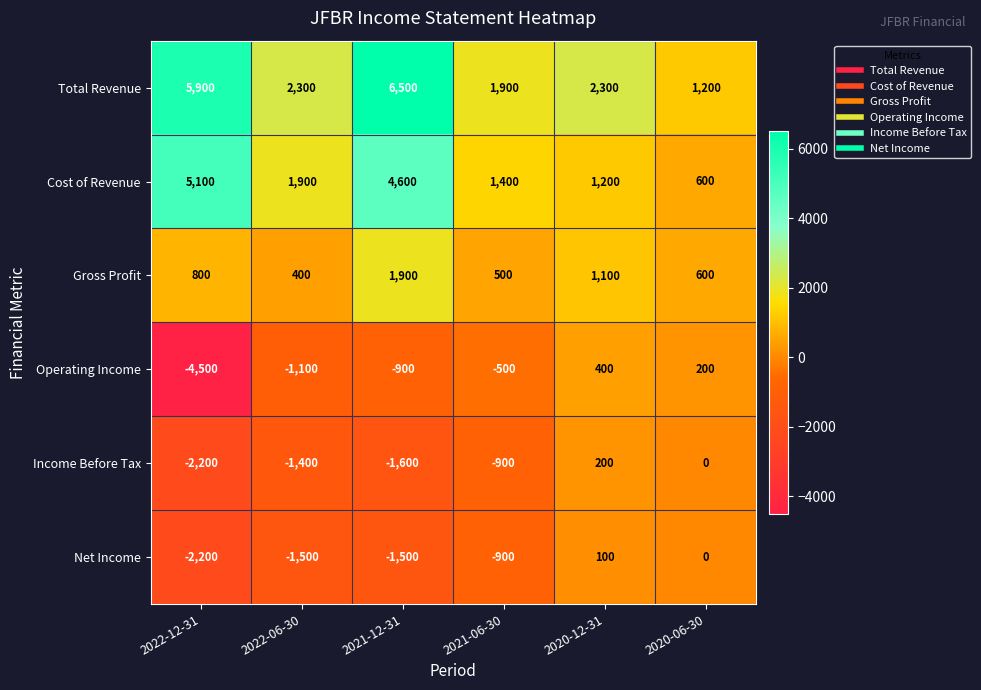

At which category is the sum across all series the highest?

2021-12-31